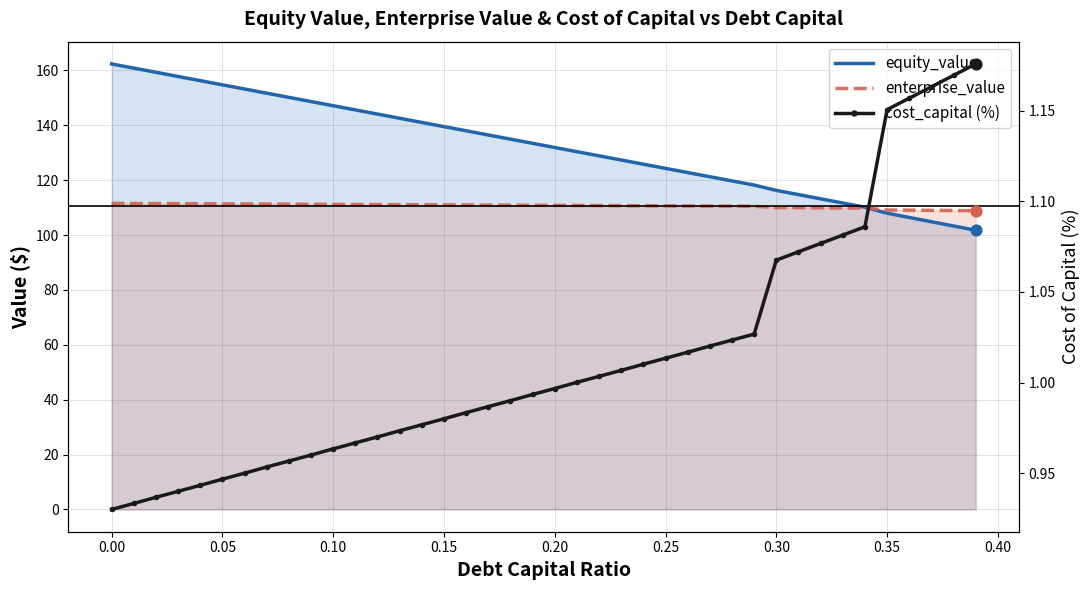

Is the value of cost_capital at 12 greater than the value of enterprise_value at 20?

No